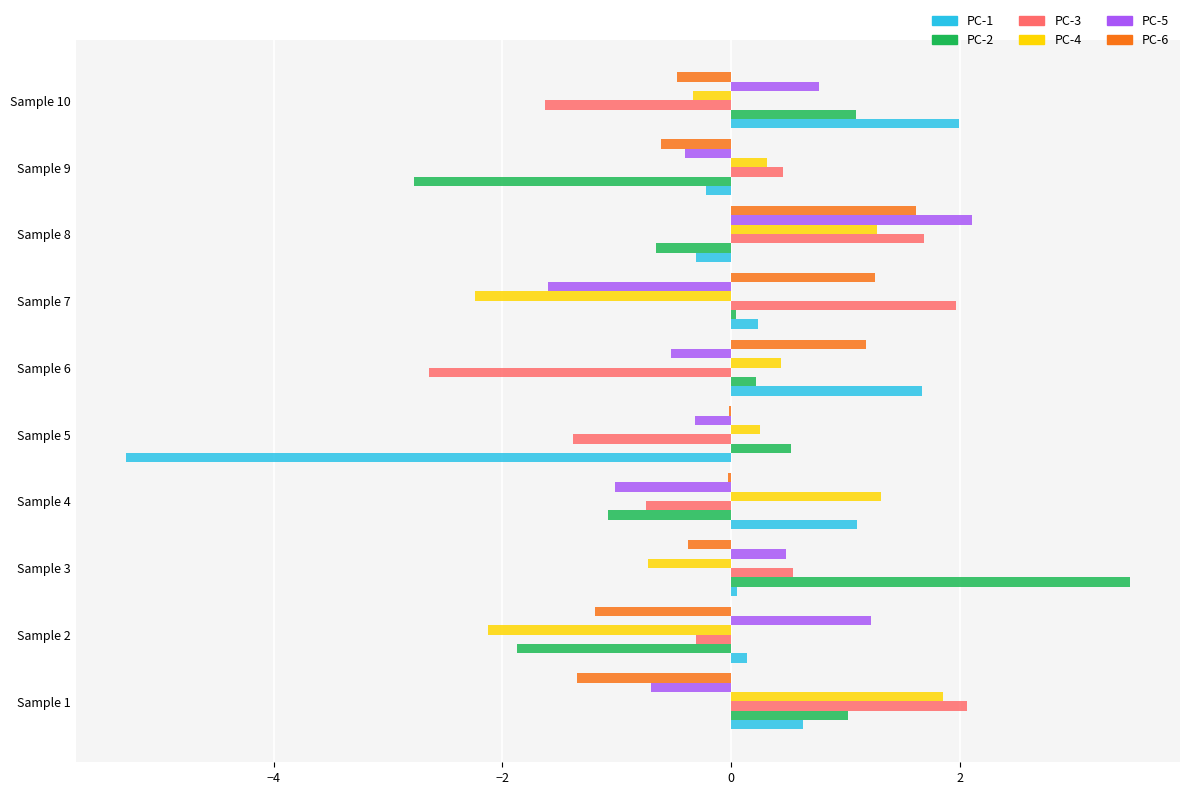

What is the approximate value of PC-5 at Sample 10?

0.8